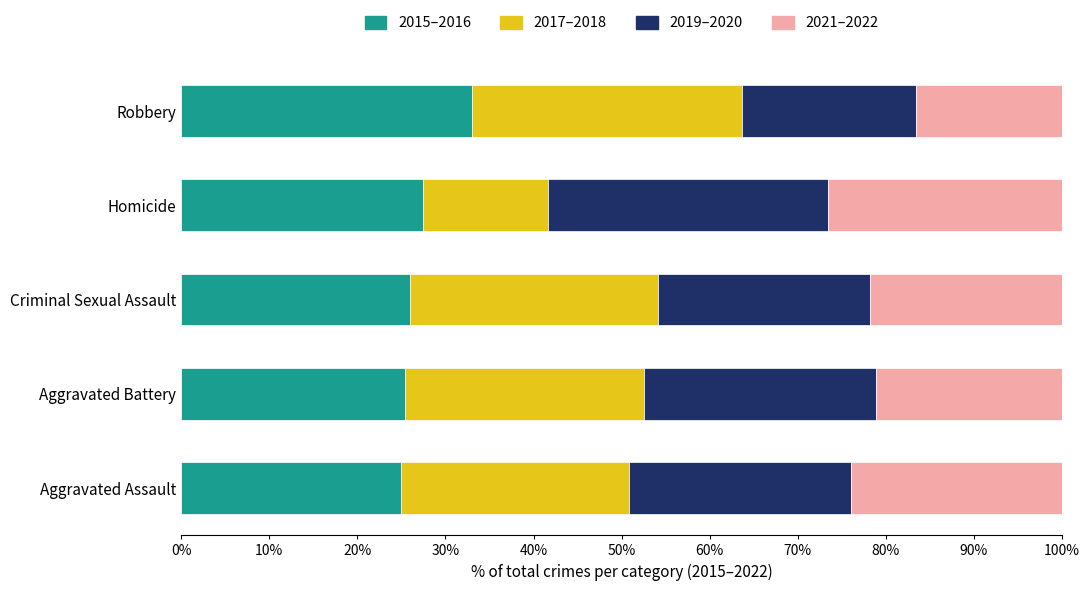

What is the total value across all series at Homicide?

100.0